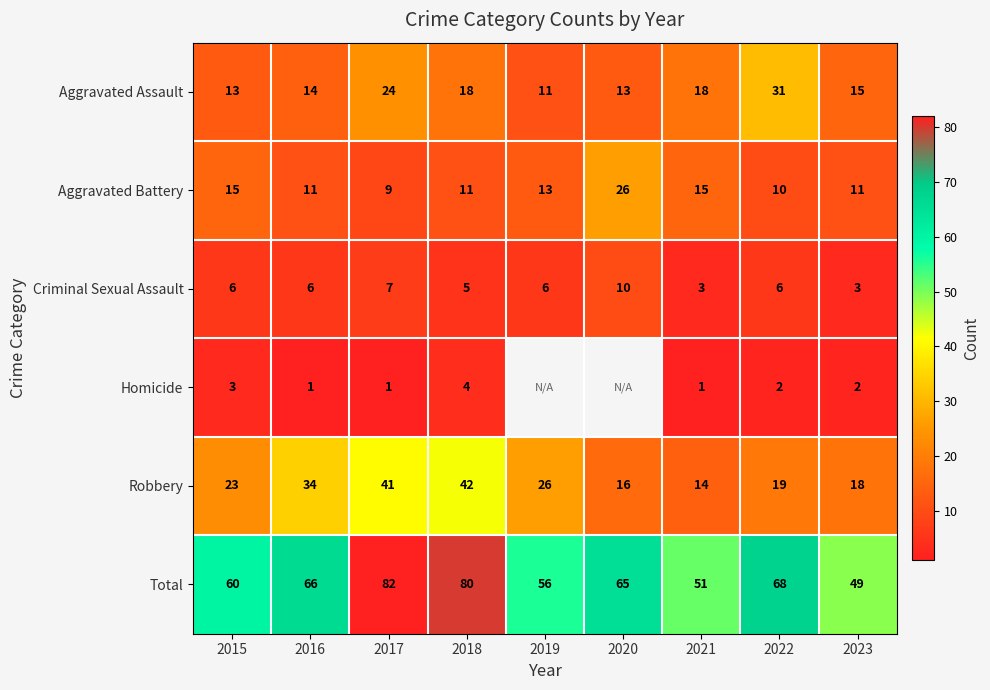

At 2018, list the series in order from largest to smallest.

Total, Robbery, Aggravated Assault, Aggravated Battery, Criminal Sexual Assault, Homicide